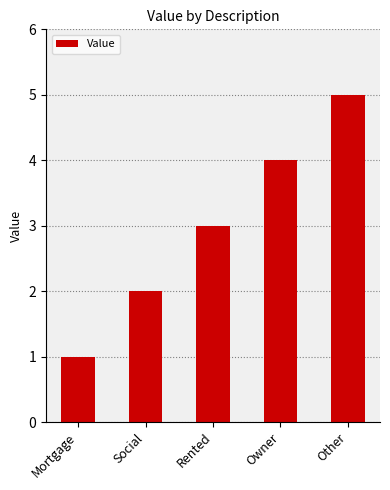

What is the difference between the second highest and second lowest values?

2